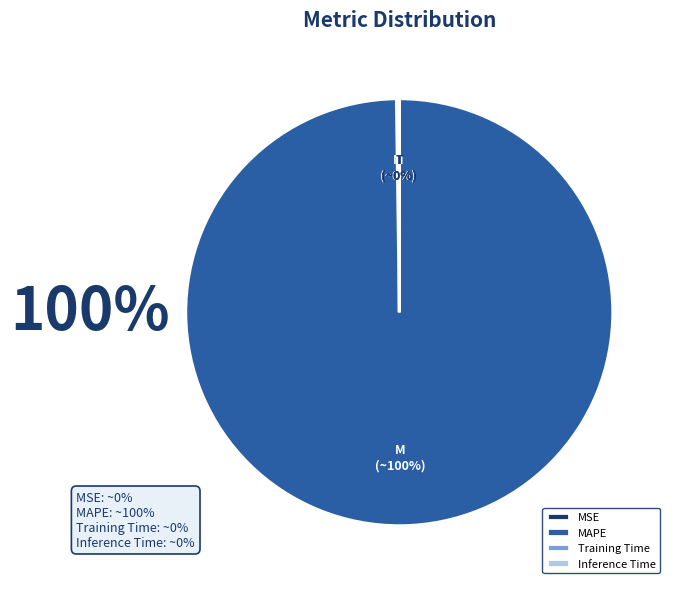

To the nearest percent, what percentage of the pie is MAPE?

100%